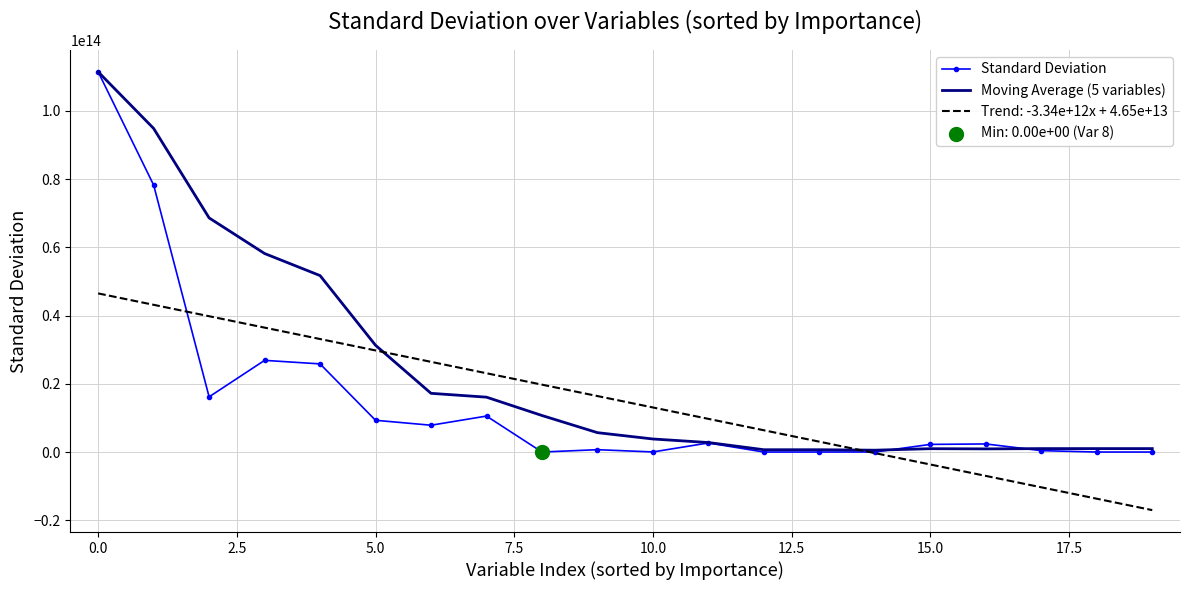

Which series has the widest spread of values?

Standard Deviation